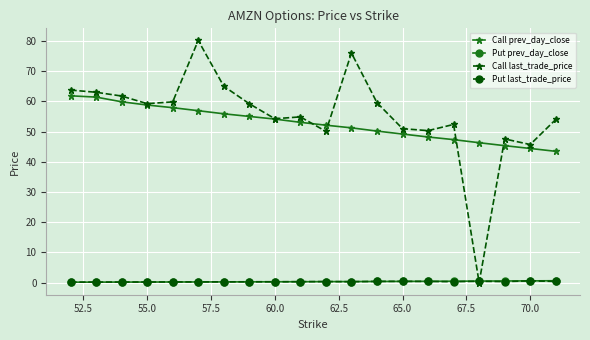

What is the value of the Call prev_day_close point at the 17th from the left?

46.3